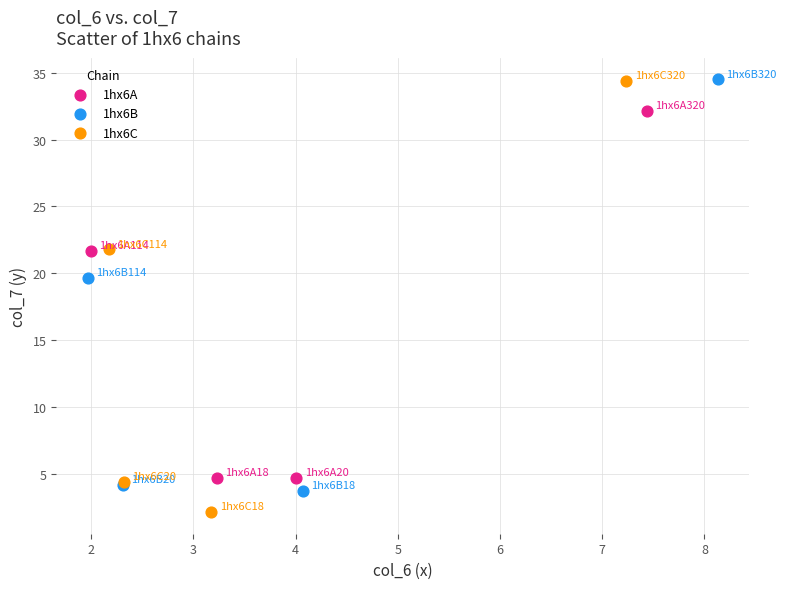

Which series has the largest Y range (max minus min)?

1hx6C